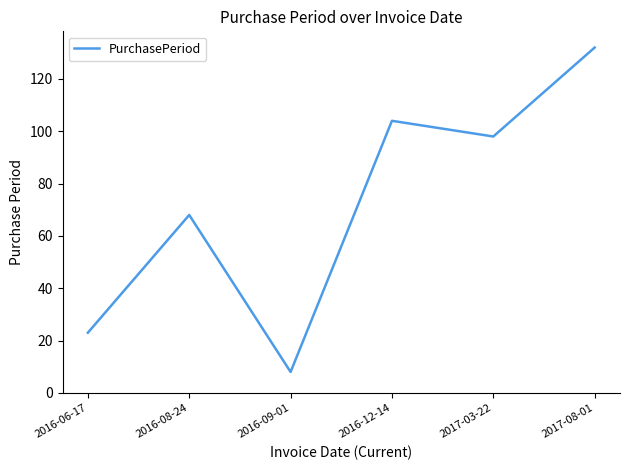

What is the sum of the values at 2016-09-01 and 2016-06-17?

31